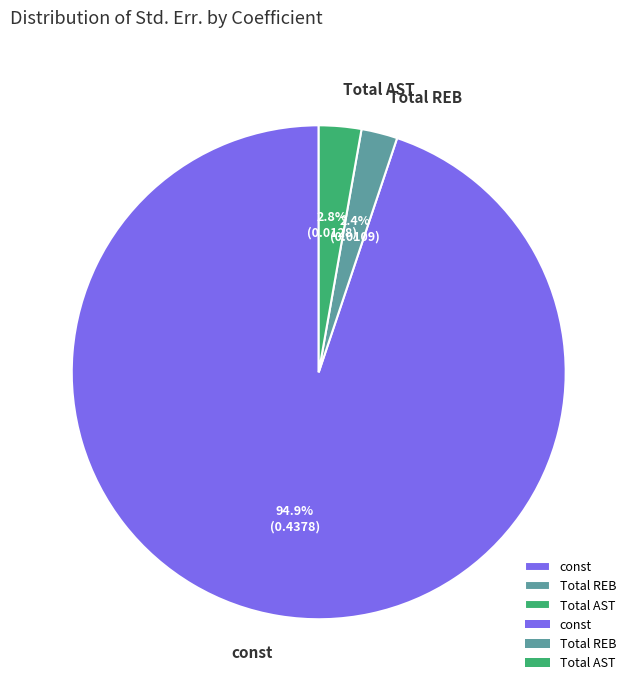

To the nearest percent, what percentage of the pie is Total AST?

3%